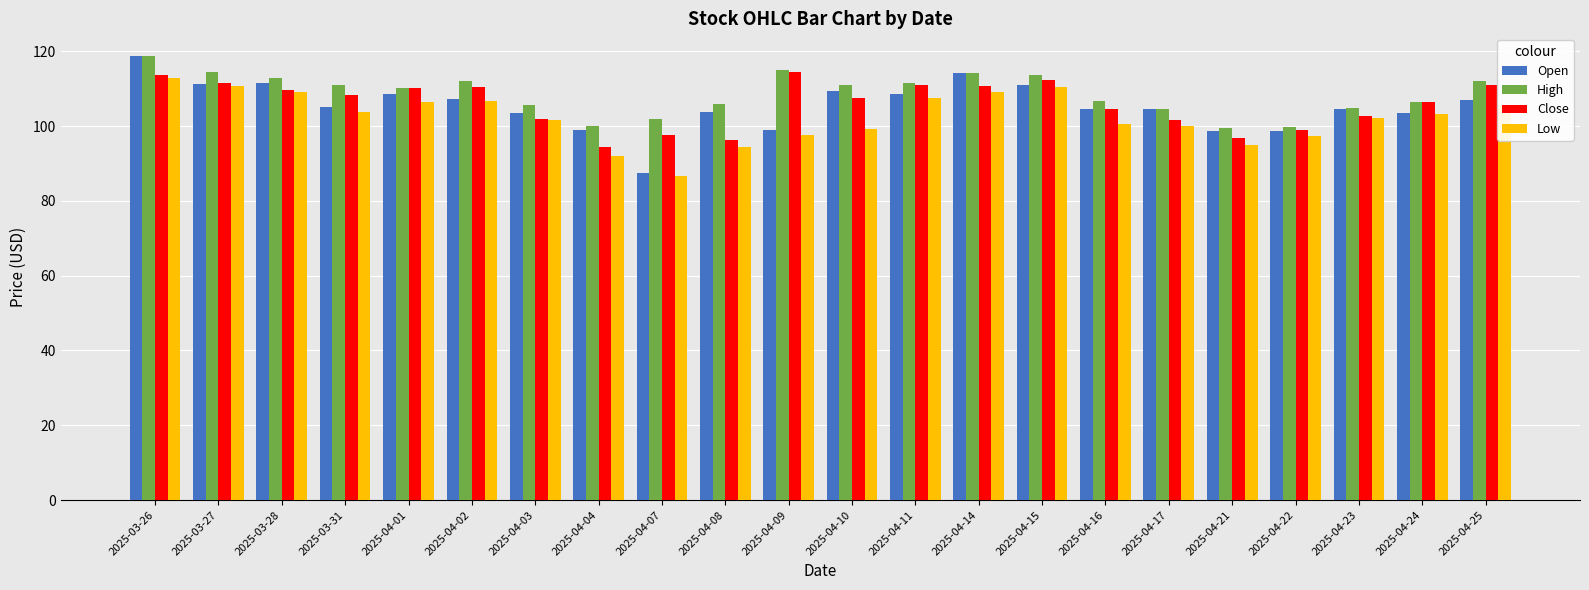

What is the average value of the Open series?

105.4